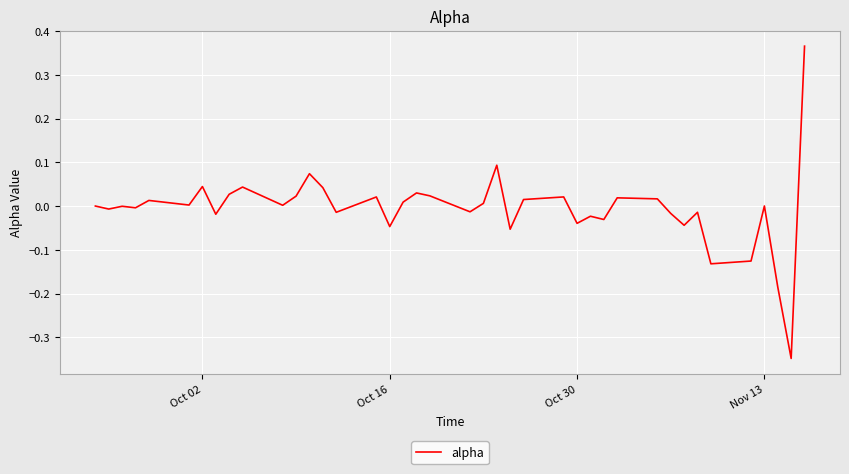

Is this an area chart (filled region under the line)?

No